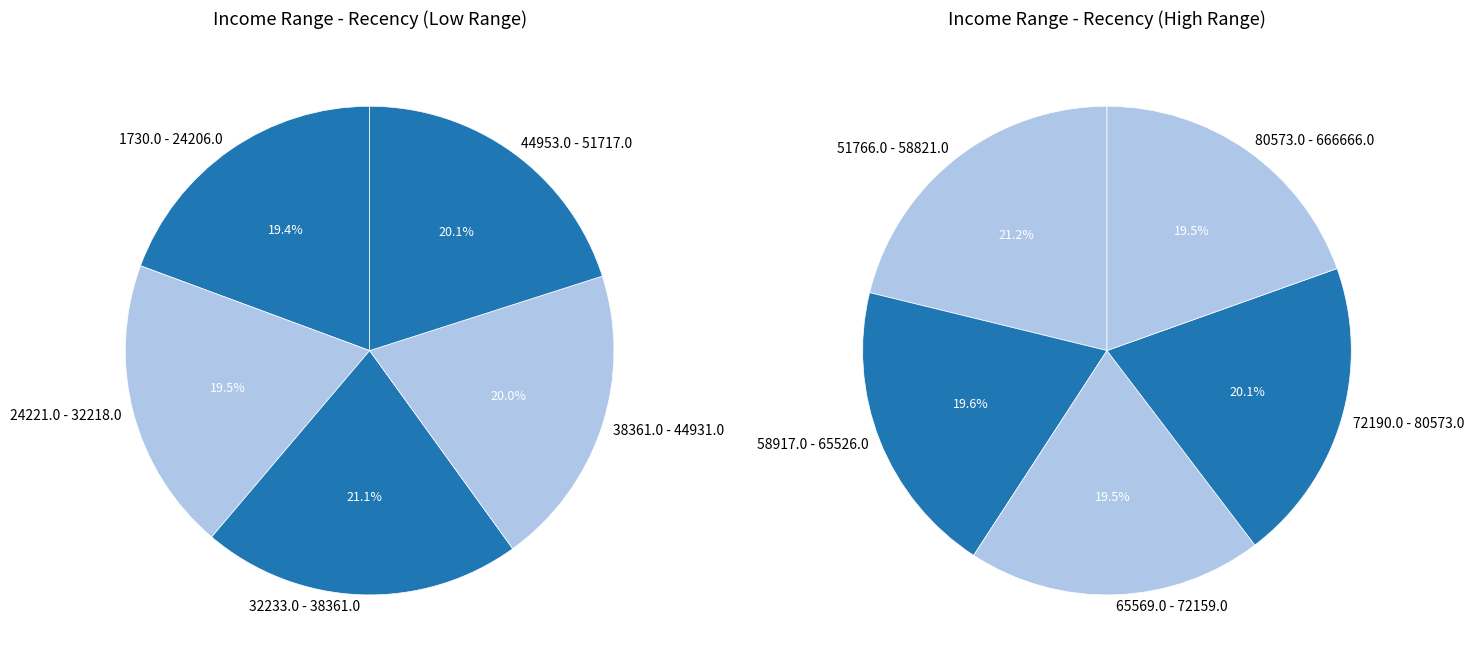

How many segments does this pie chart have?

10